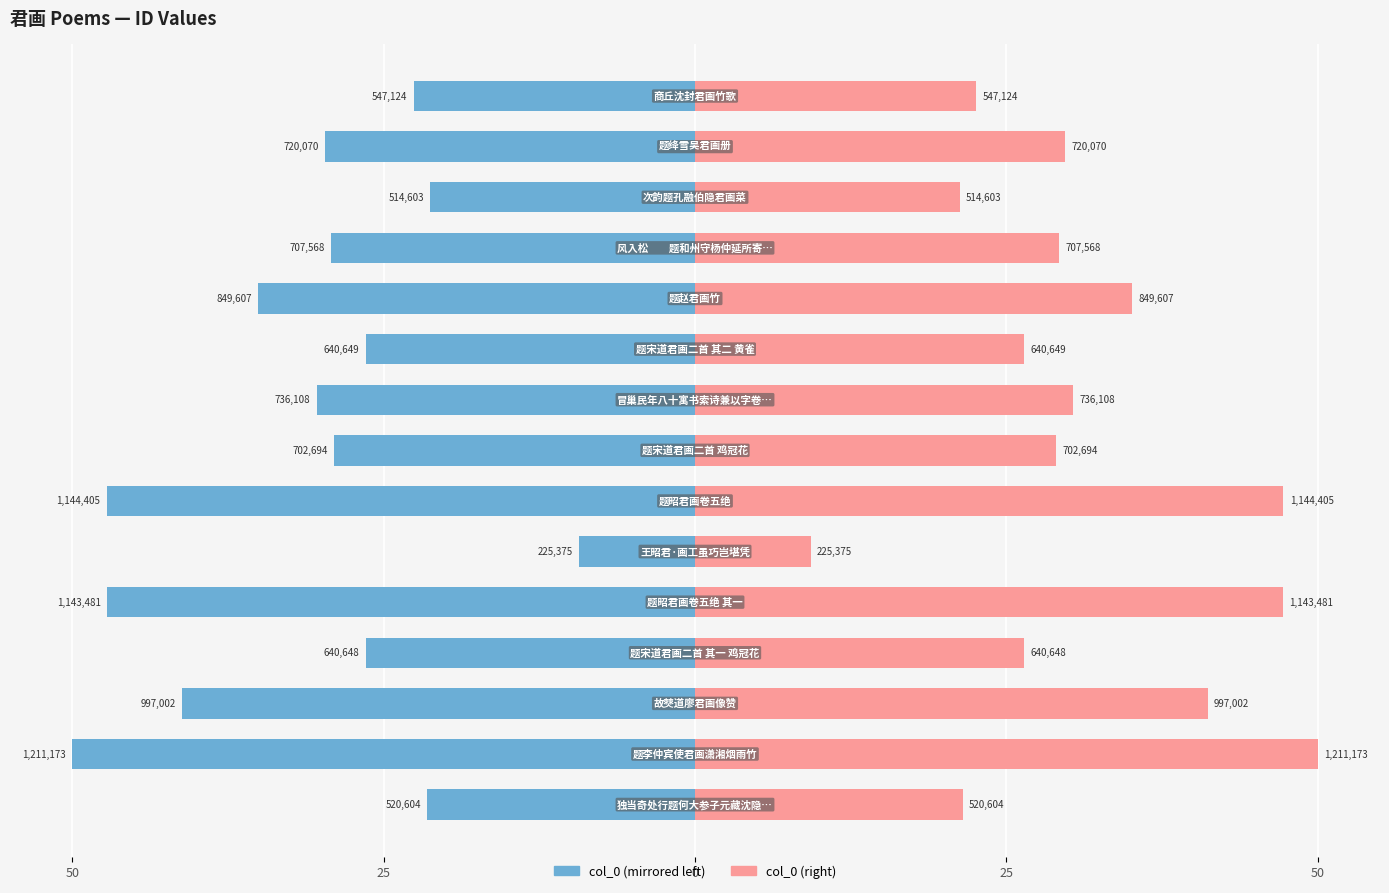

How many bars are there in total?

30